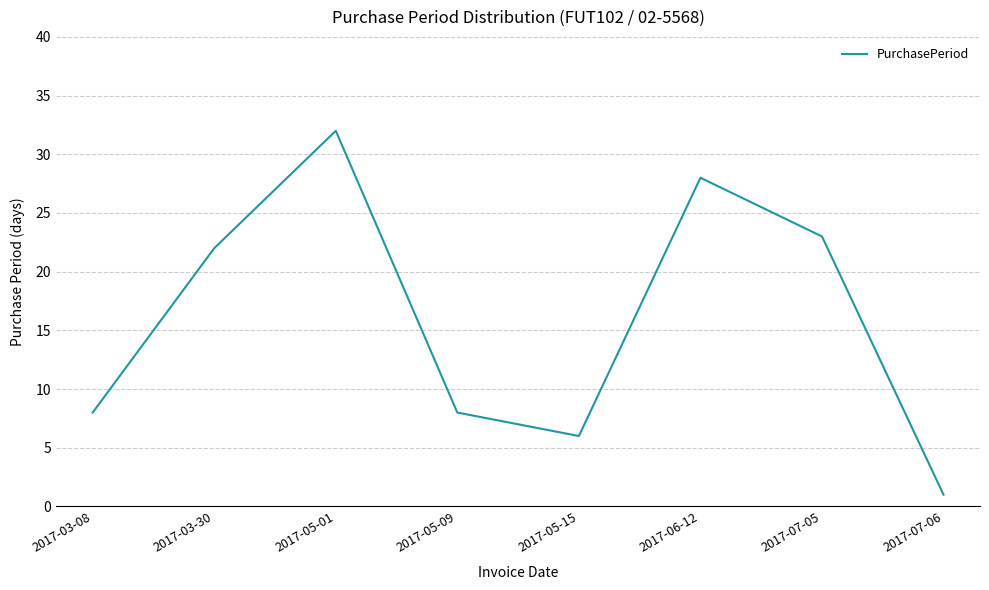

Reading right to left, transcribe all the data shown in this chart.

2017-07-06=1	2017-07-05=23	2017-06-12=28	2017-05-15=6	2017-05-09=8	2017-05-01=32	2017-03-30=22	2017-03-08=8